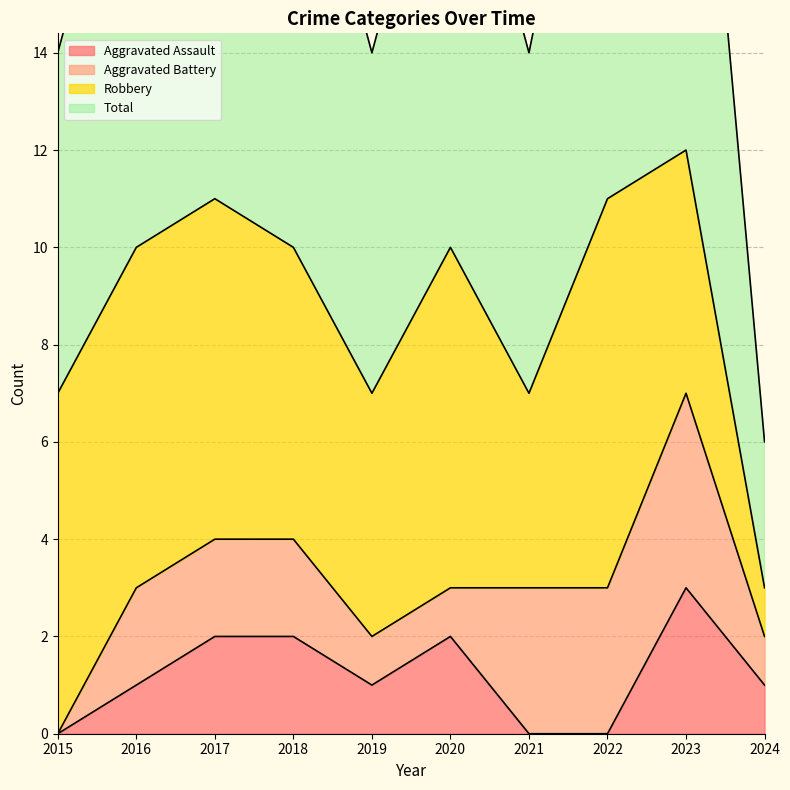

How many interior local valleys does the Total series have?

2